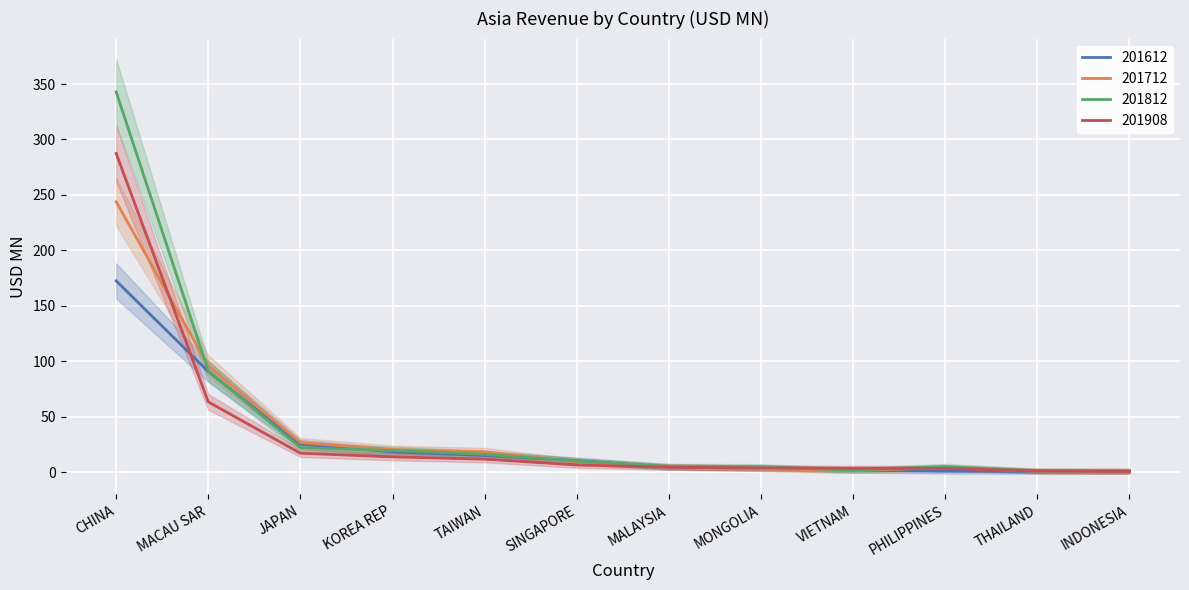

What is the value of the 201812 point at the 12th from the left?

1.2